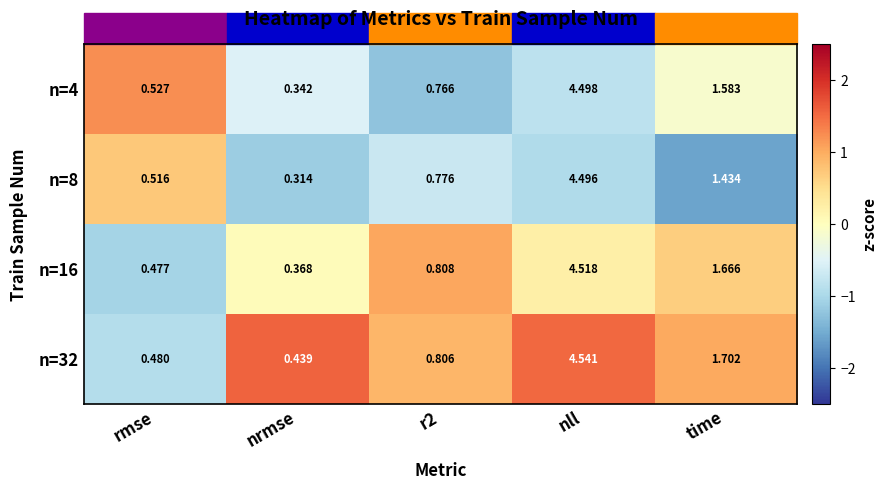

Where is n=32 nearest to the value 2?

time